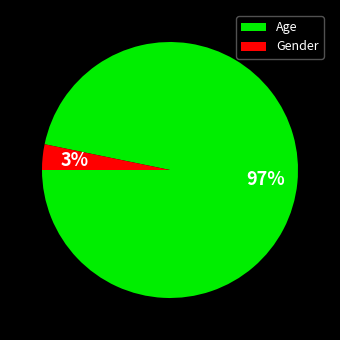

What is the majority slice?

Age